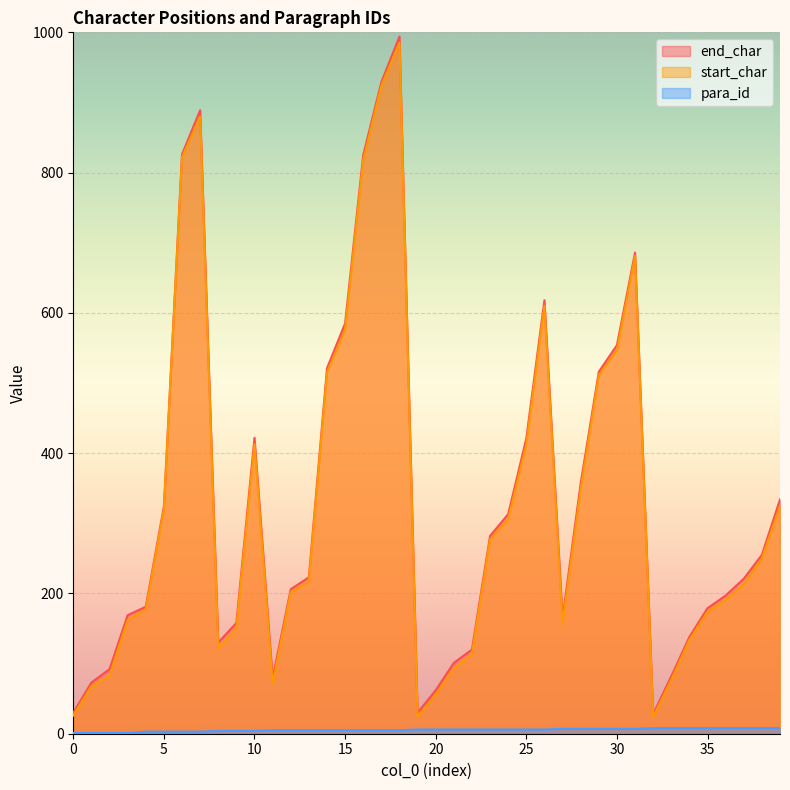

True or false: para_id and end_char cross at least once.

False